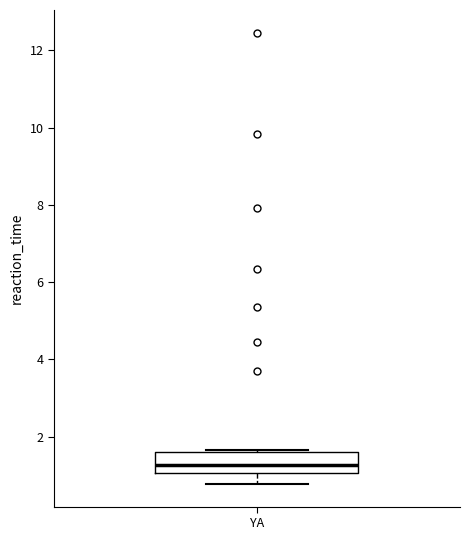

Transcribe this box plot: give where the median line is, the range the box spans, and where the two whiskers end, as read against the y-axis. The values are not printed on the chart, so give them approximately, as read against the axis.

median 1.2, box 1.0 to 1.6, whiskers 0.8 to 1.6